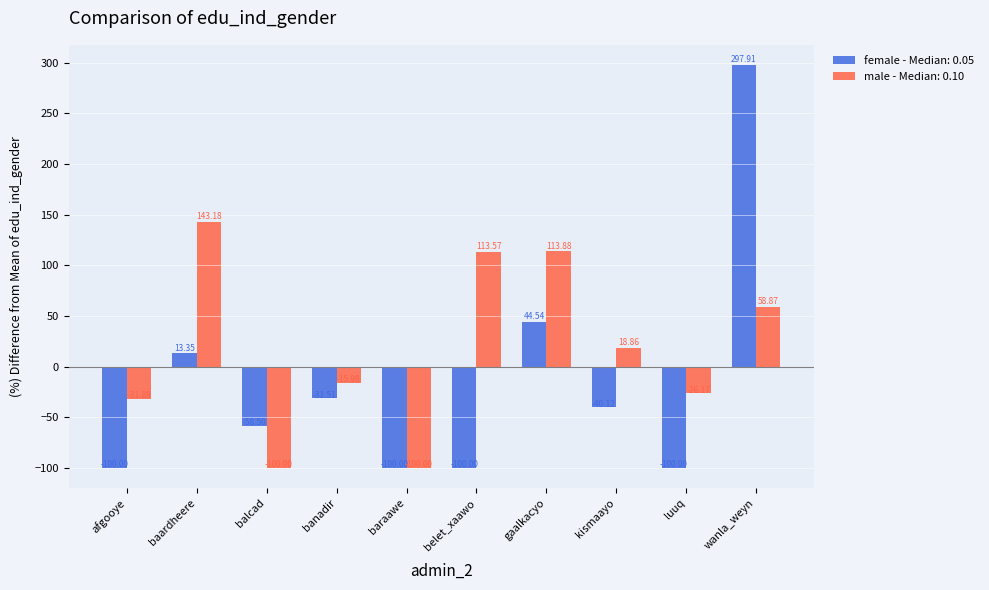

What are all the series names shown in the legend?

female - Median: 0.05, male - Median: 0.10